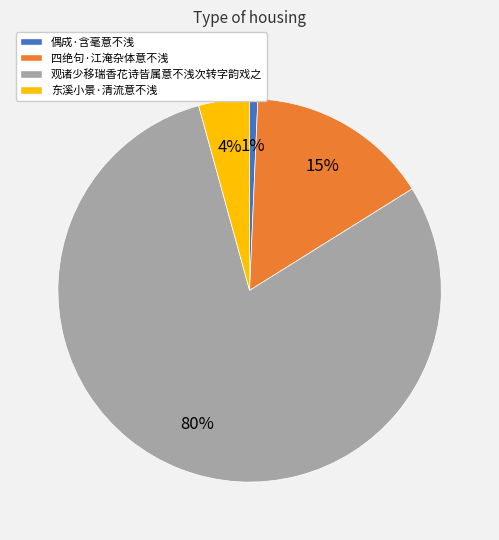

Does any single category account for the majority?

Yes